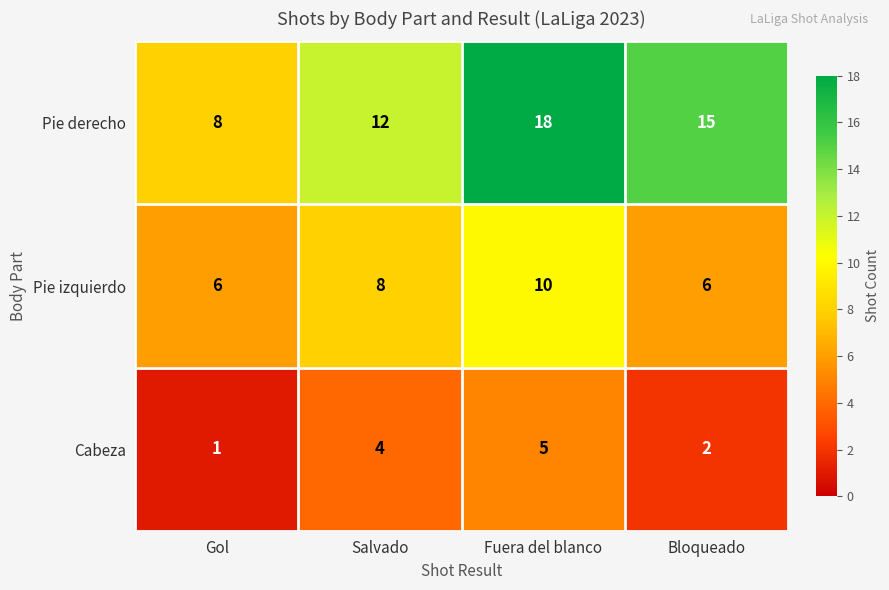

The value of Pie izquierdo at Salvado is 3. True or false?

False